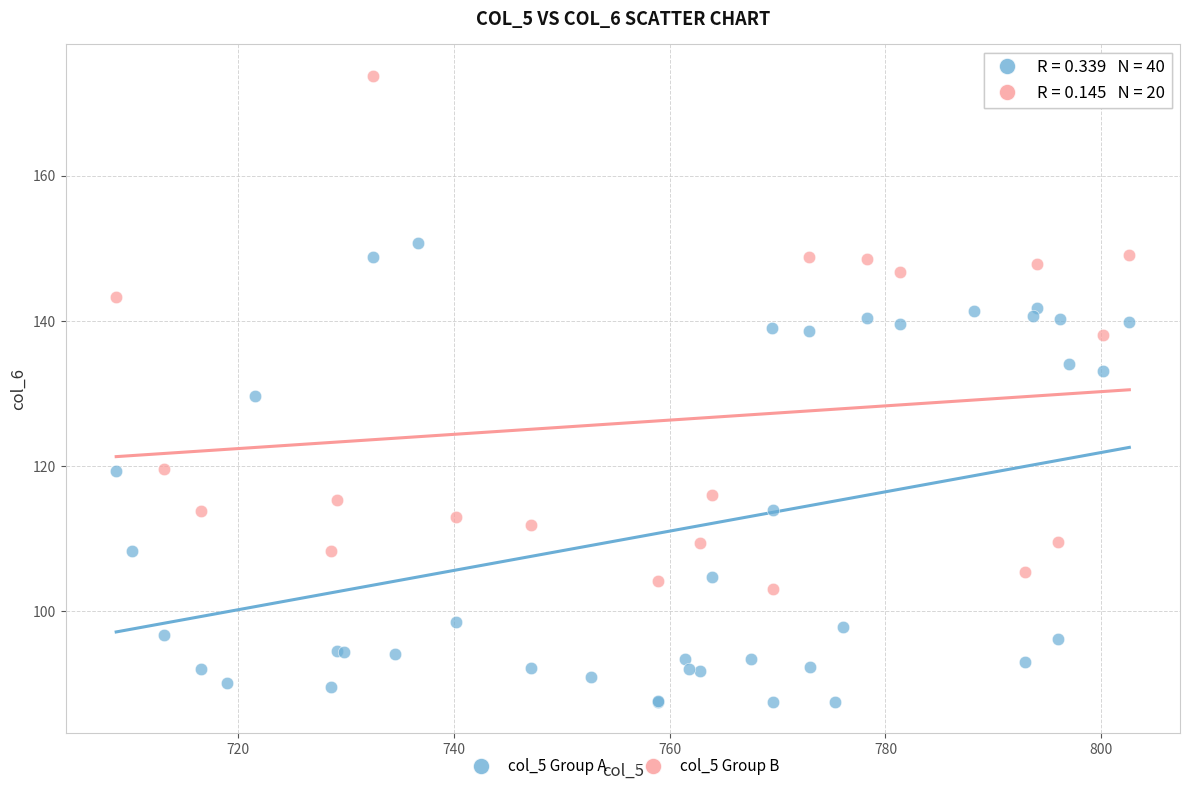

Which series reaches the minimum Y coordinate?

col_5 Group A